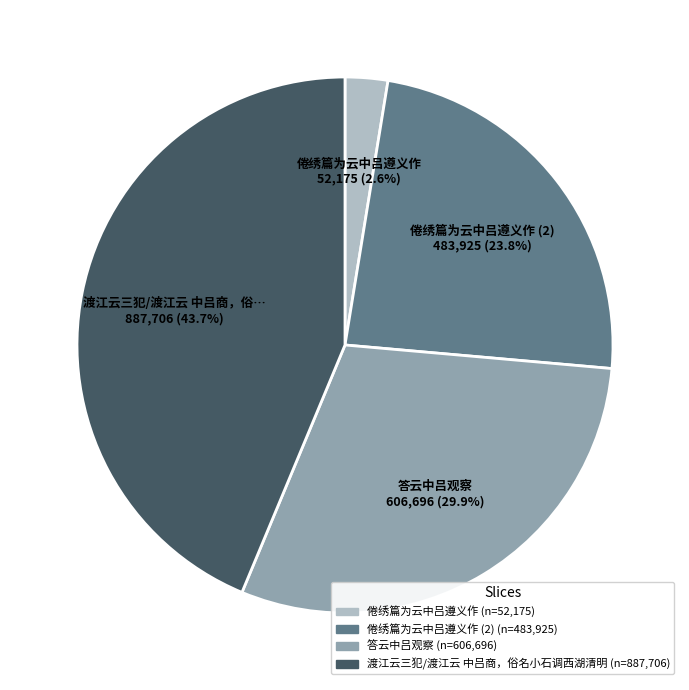

Is there a majority slice in this chart?

No